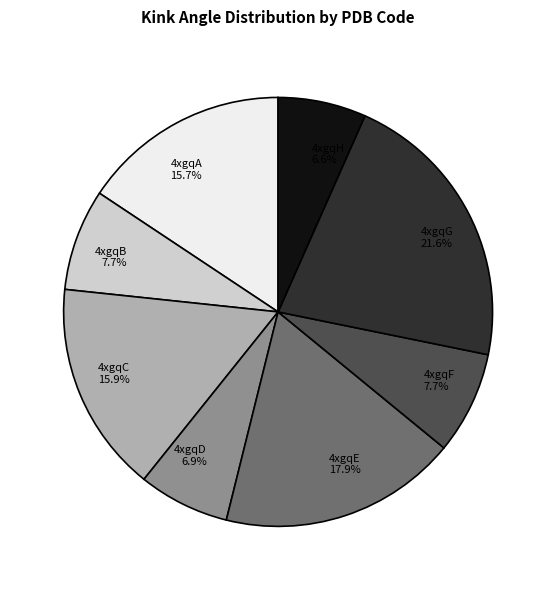

Between 4xgqE and 4xgqH, which is larger?

4xgqE